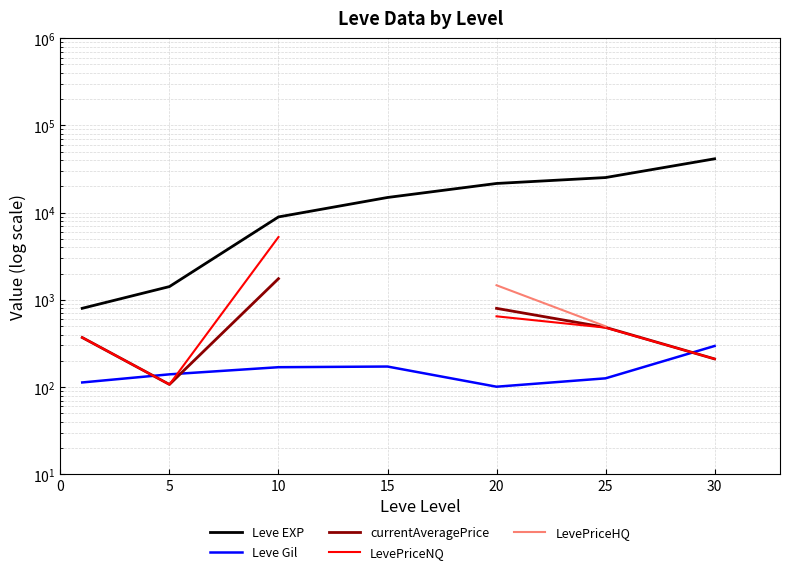

True or false: Leve Gil has more than 2 interior local peaks.

False